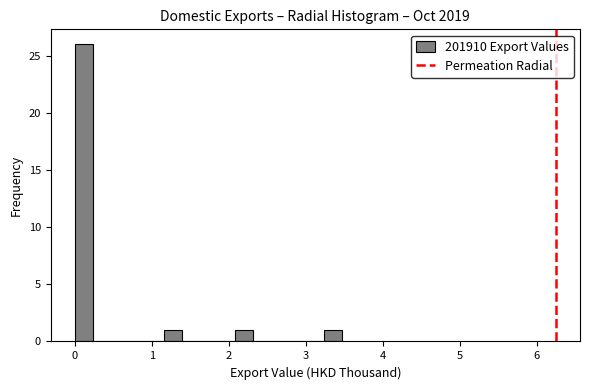

Around what value on the x-axis is the tallest bar? Give the approximate position of its centre, as read against the axis.

0.1